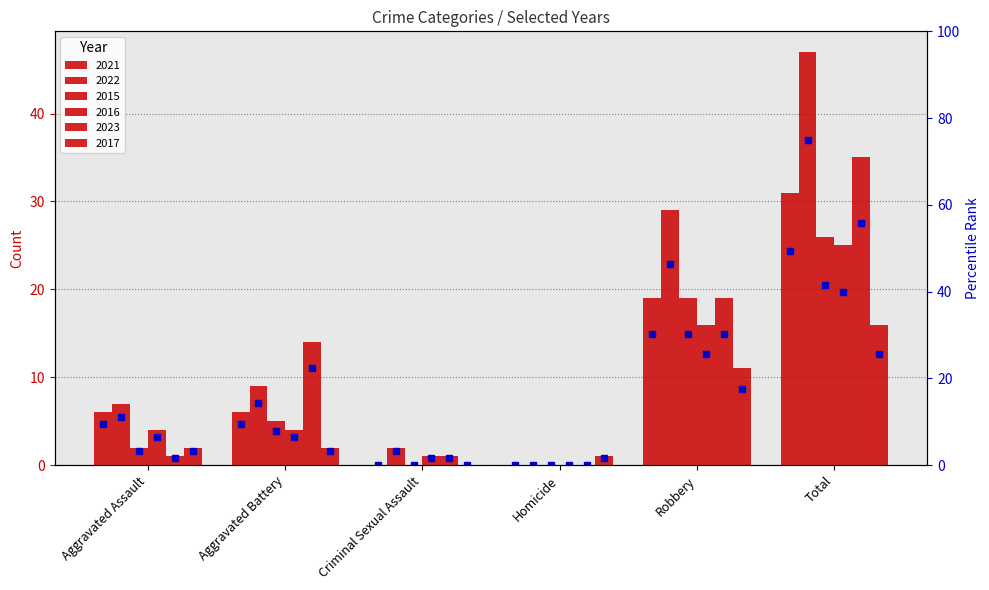

What is the difference between the 2021 percentile values at Robbery and Aggravated Battery?

20.7